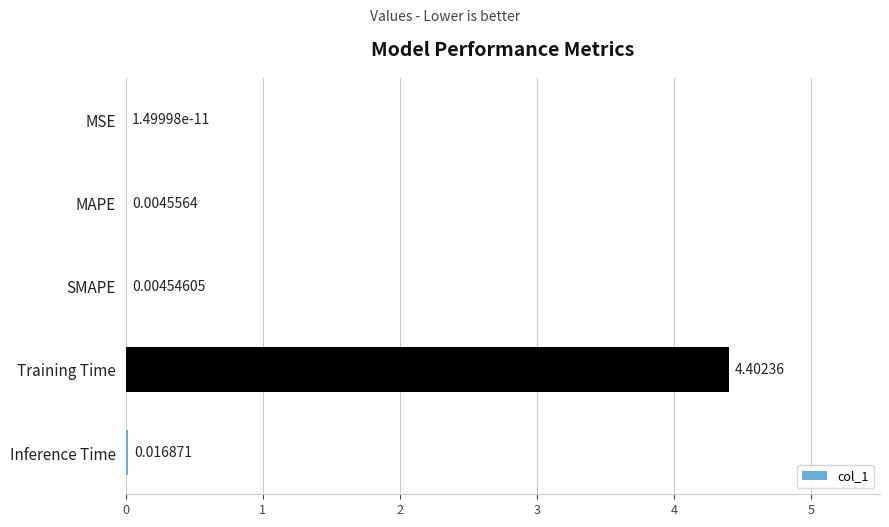

Where is the data nearest to the value 2?

Inference Time